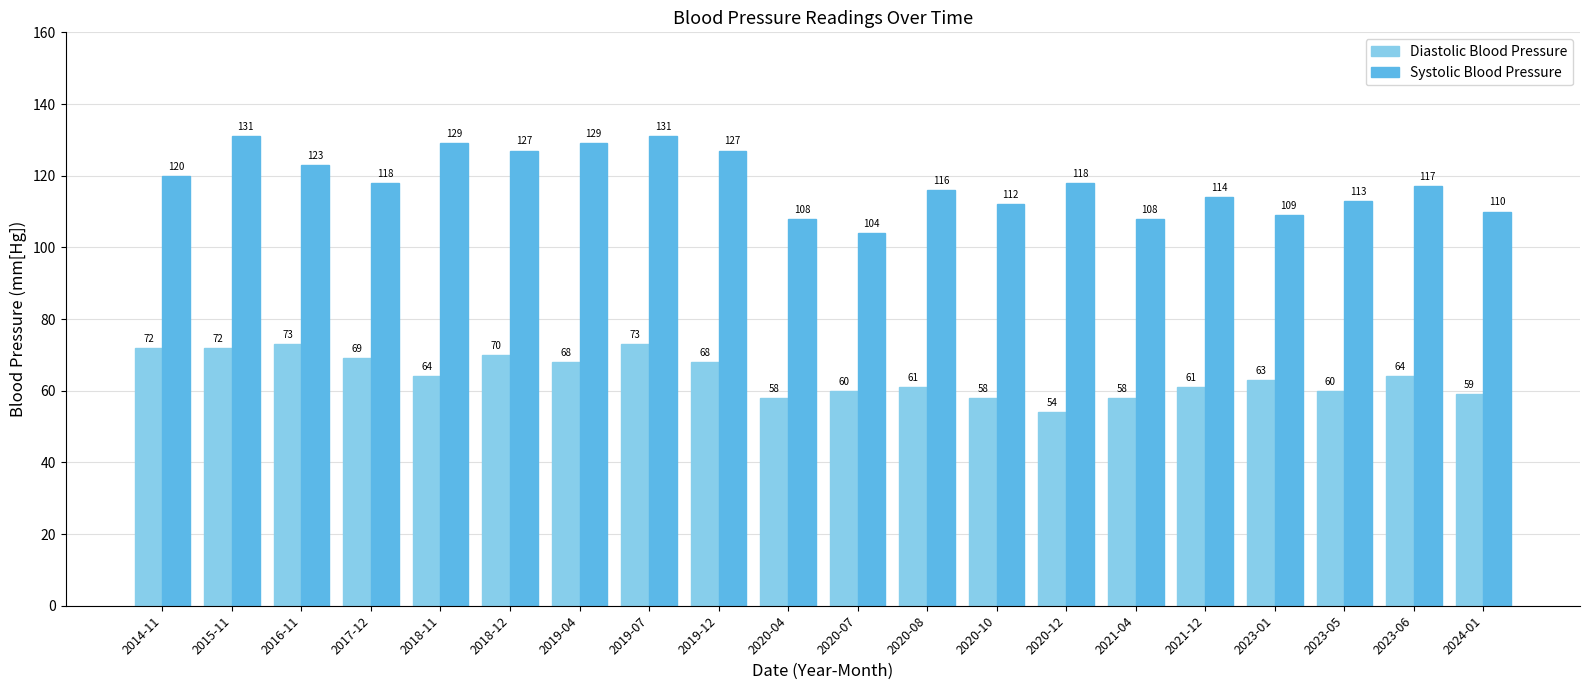

Reading right to left, extract all data points from this chart.

Diastolic Blood Pressure: 59	64	60	63	61	58	54	58	61	60	58	68	73	68	70	64	69	73	72	72
Systolic Blood Pressure: 110	117	113	109	114	108	118	112	116	104	108	127	131	129	127	129	118	123	131	120